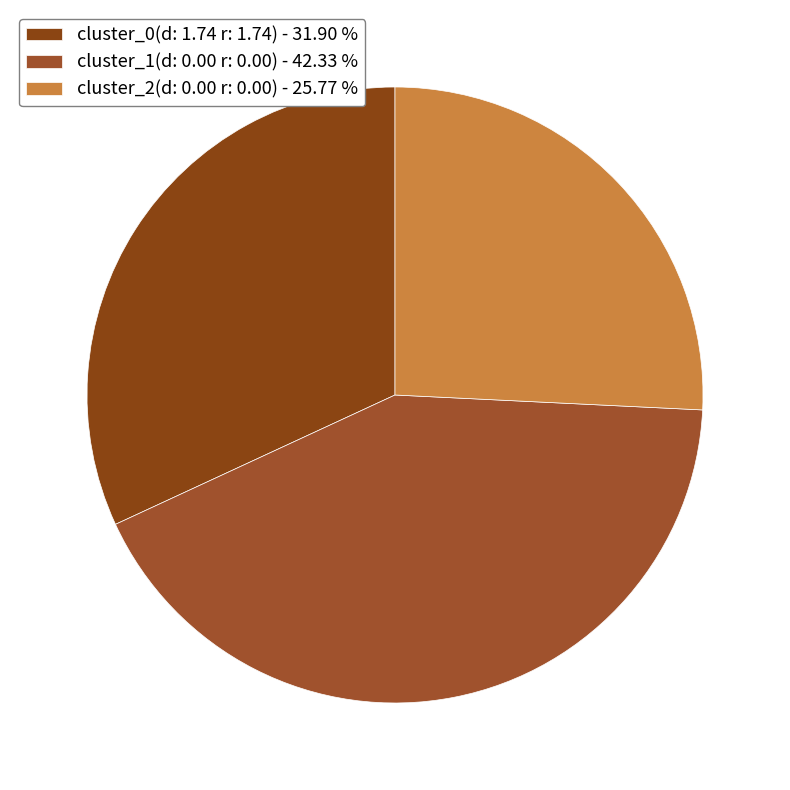

Does cluster_2(d: 0.00 r: 0.00) represent more than half of the total?

No